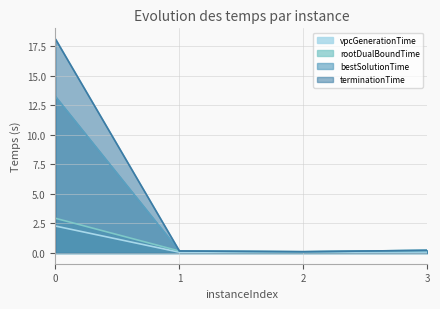

Which series has the largest total across all categories?

terminationTime